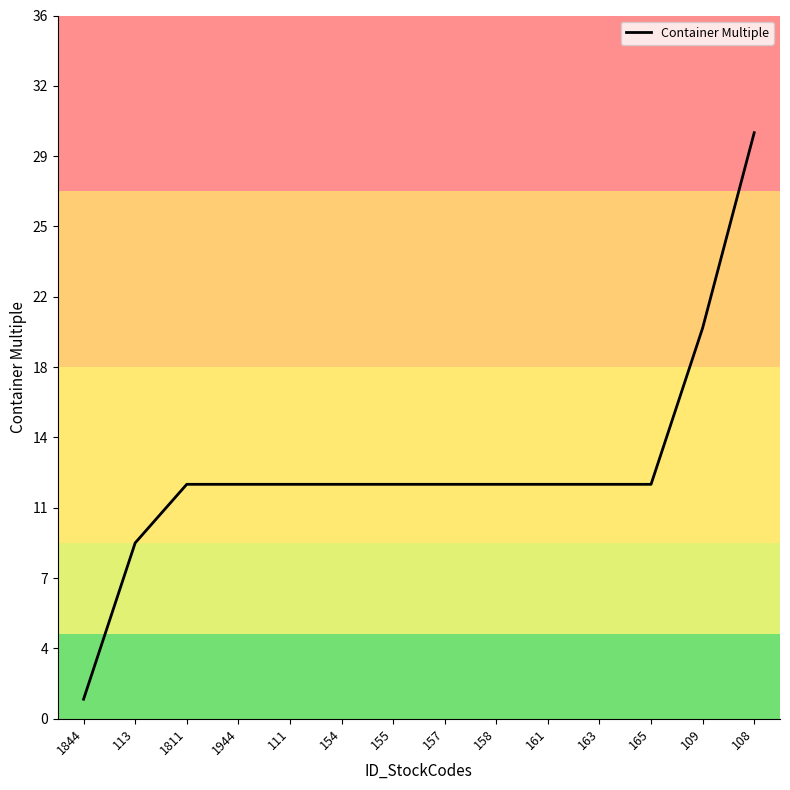

Does the chart display data point markers on the line(s)?

No